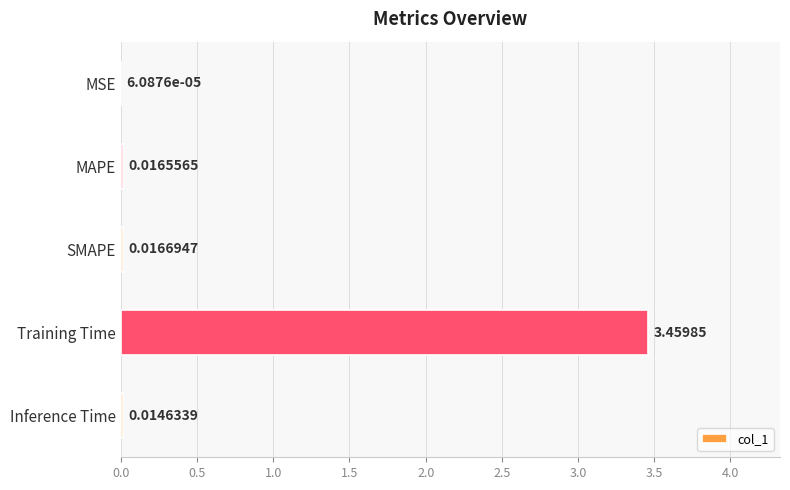

Which has a higher value, SMAPE or Training Time?

Training Time